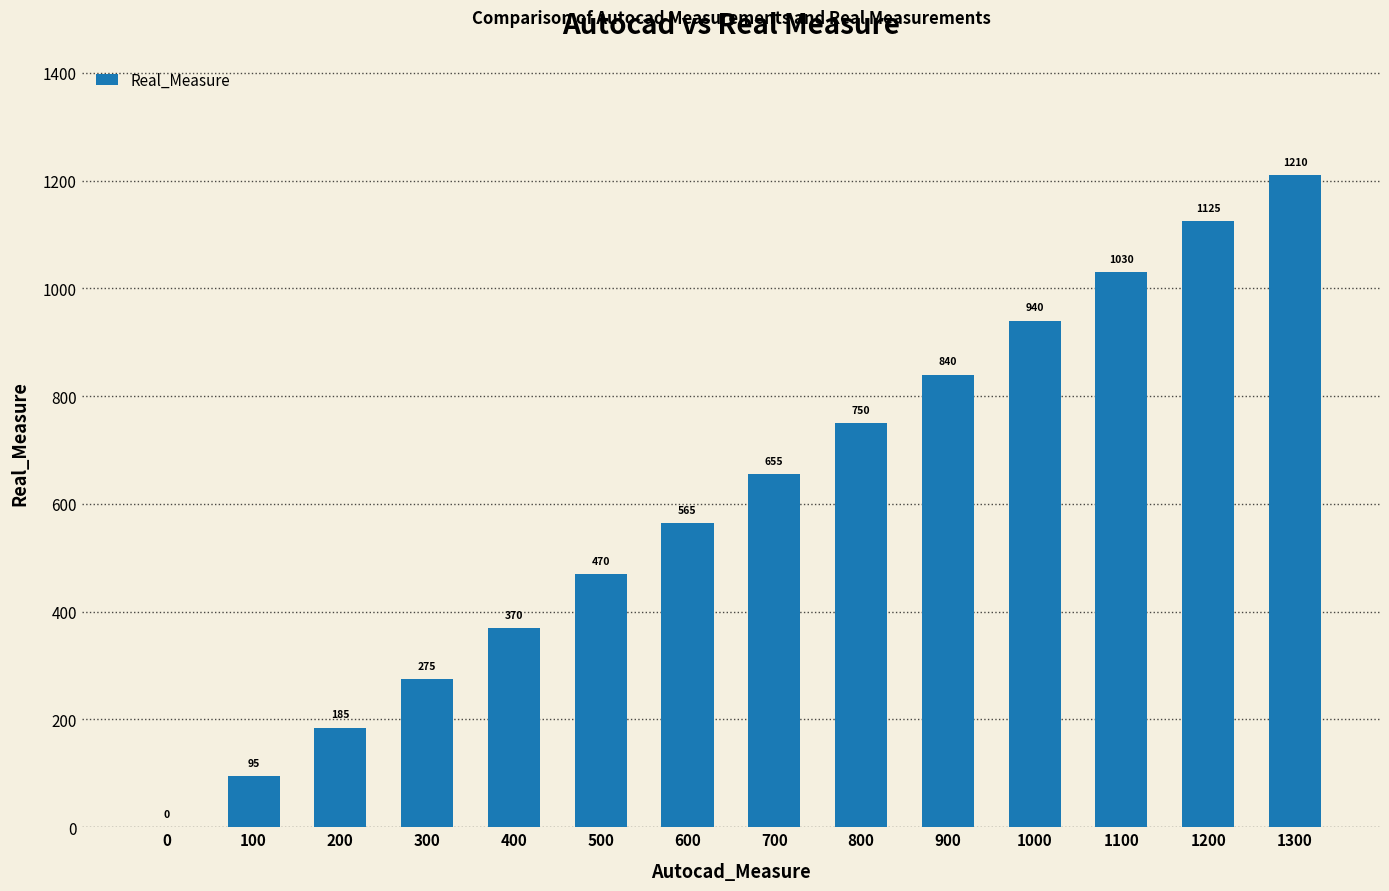

How many data points does each series have?

14